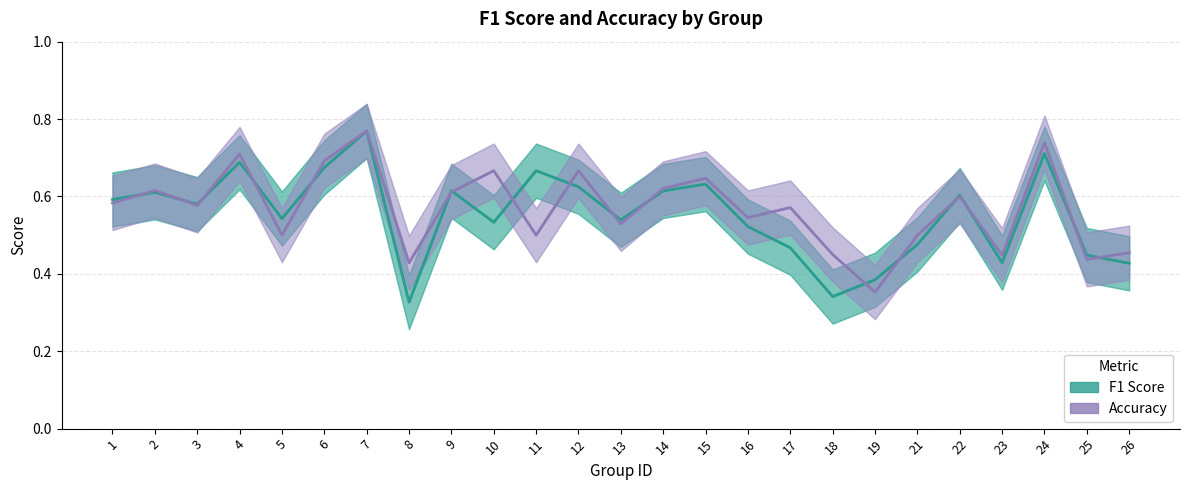

What is the total value across all series at 1?

1.2